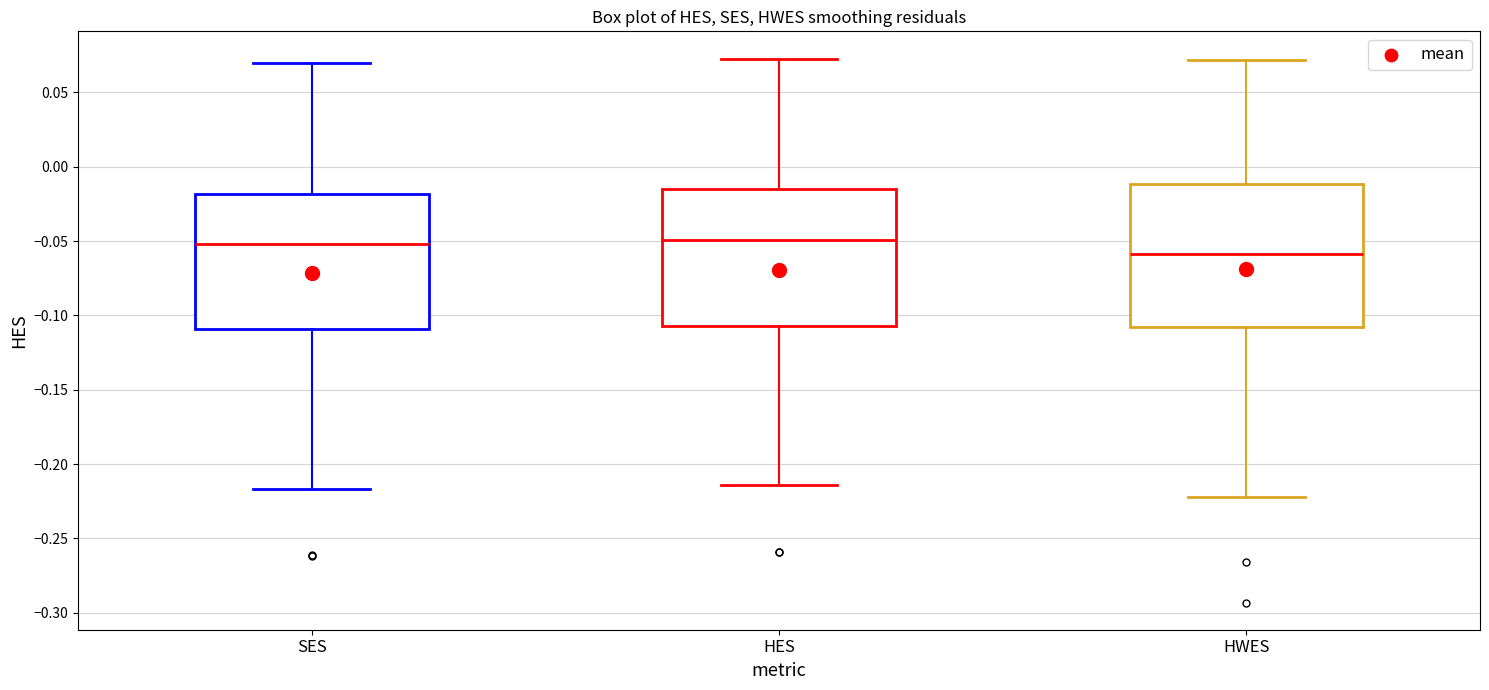

Reading left to right, read every box against the y-axis: the position of its median line, the range the box covers, and the ends of its whiskers. The values are not printed on the chart, so give them approximately, as read against the axis.

SES: median -0.050, box -0.110 to -0.020, whiskers -0.215 to 0.070
HES: median -0.050, box -0.105 to -0.015, whiskers -0.215 to 0.075
HWES: median -0.060, box -0.110 to -0.010, whiskers -0.220 to 0.070